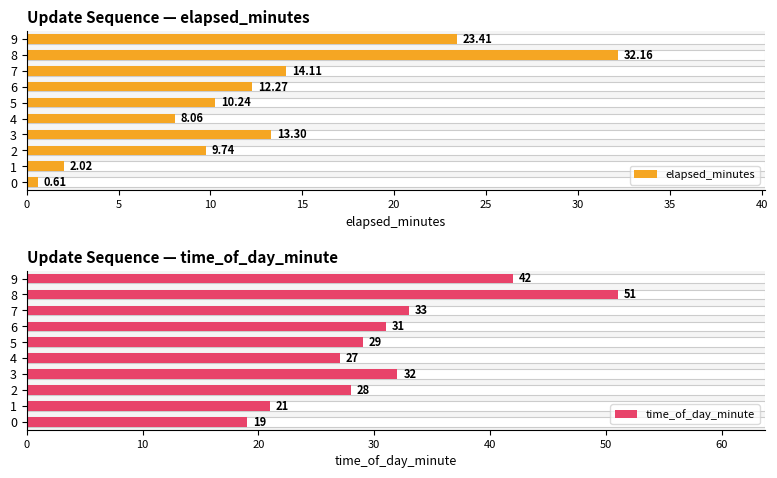

Reading right to left, transcribe all the data shown in this chart.

elapsed_minutes: 23.4	32.2	14.1	12.3	10.2	8.1	13.3	9.7	2.0	0.6
time_of_day_minute: 42.0	51.0	33.0	31.0	29.0	27.0	32.0	28.0	21.0	19.0